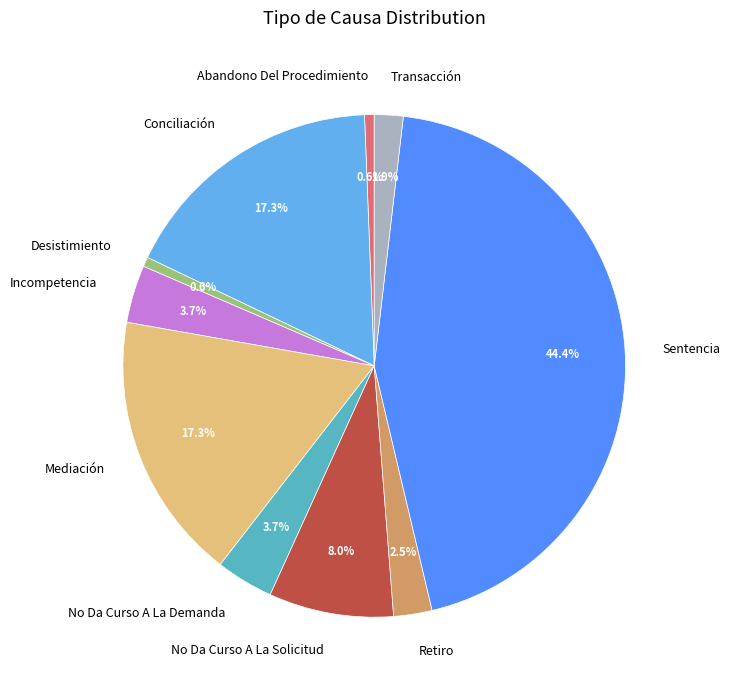

Is the sum of Transacción and Retiro greater than half?

No